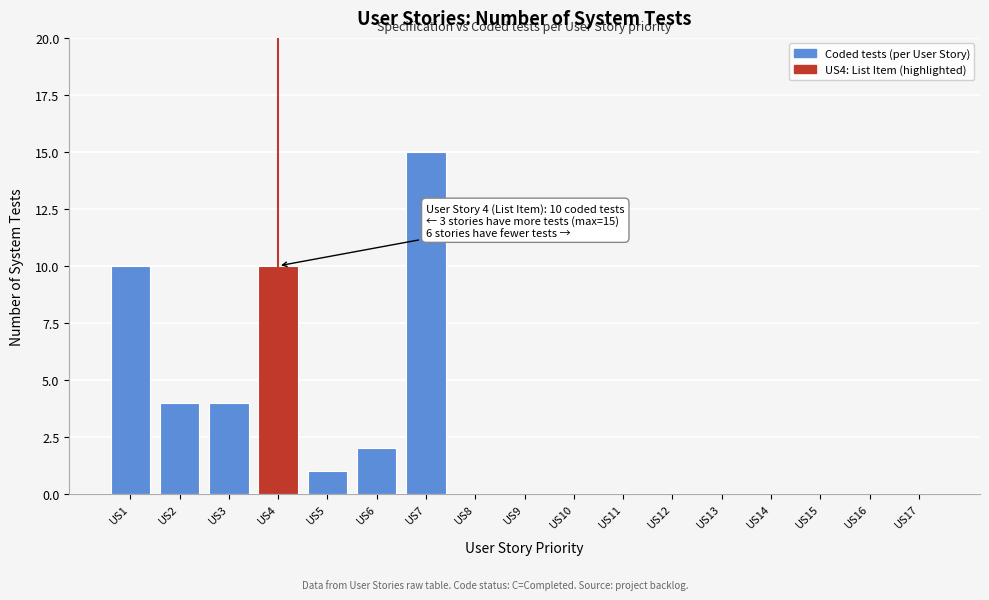

Reading left to right, transcribe all the data shown in this chart.

US1=10	US2=4	US3=4	US4=10	US5=1	US6=2	US7=15	US8=0	US9=0	US10=0	US11=0	US12=0	US13=0	US14=0	US15=0	US16=0	US17=0